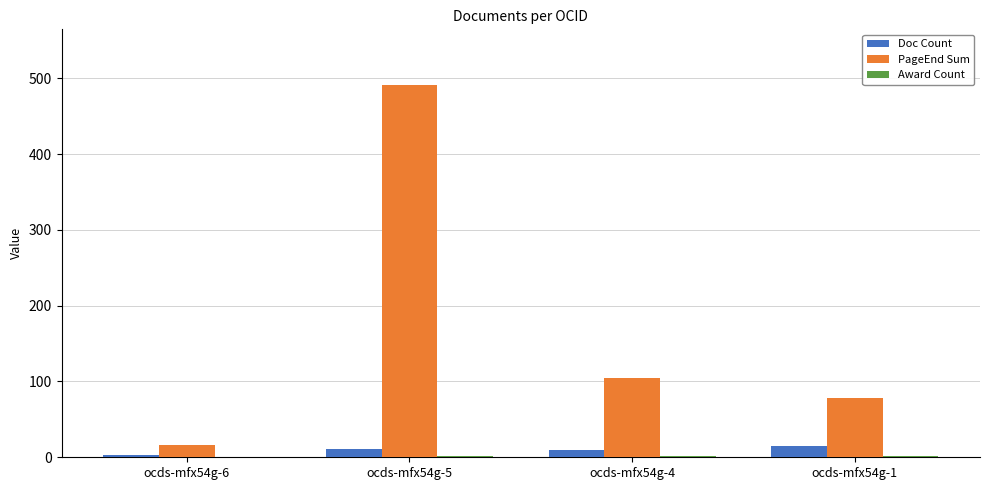

Which series changed the most between ocds-mfx54g-5 and ocds-mfx54g-1?

PageEnd Sum